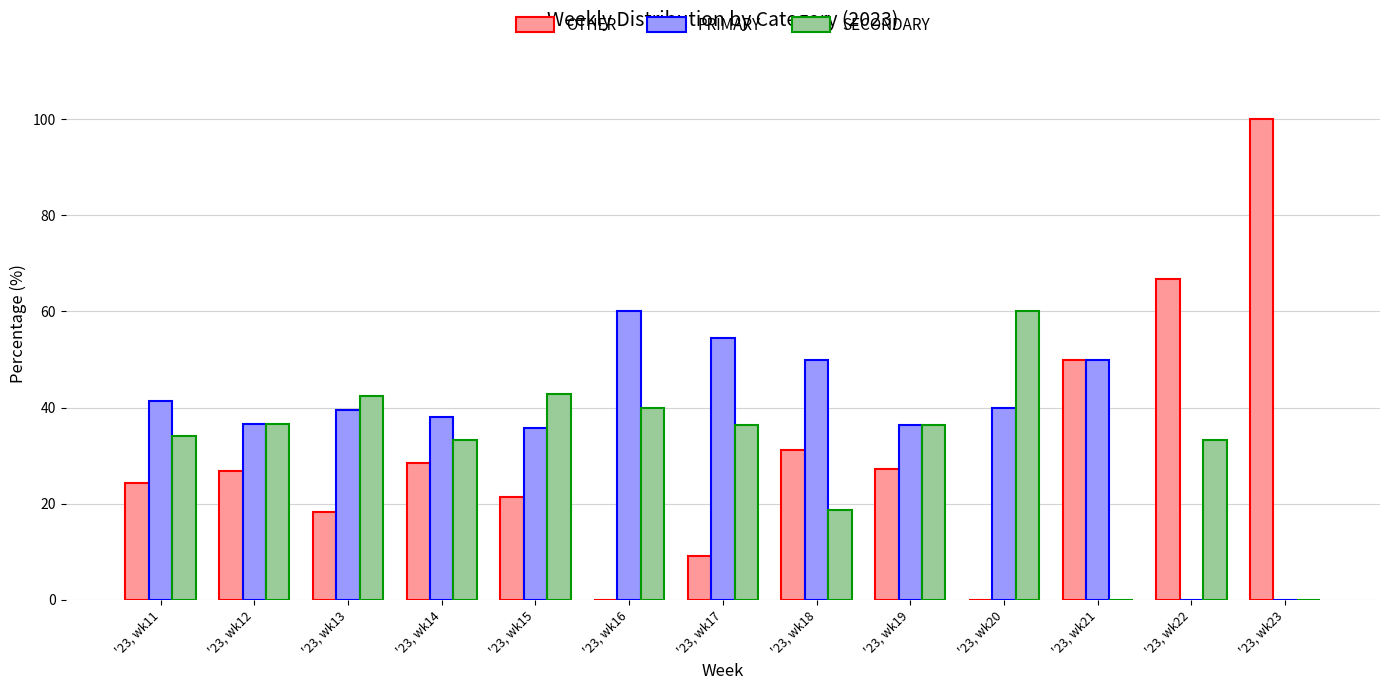

Which series has the largest total across all categories?

PRIMARY